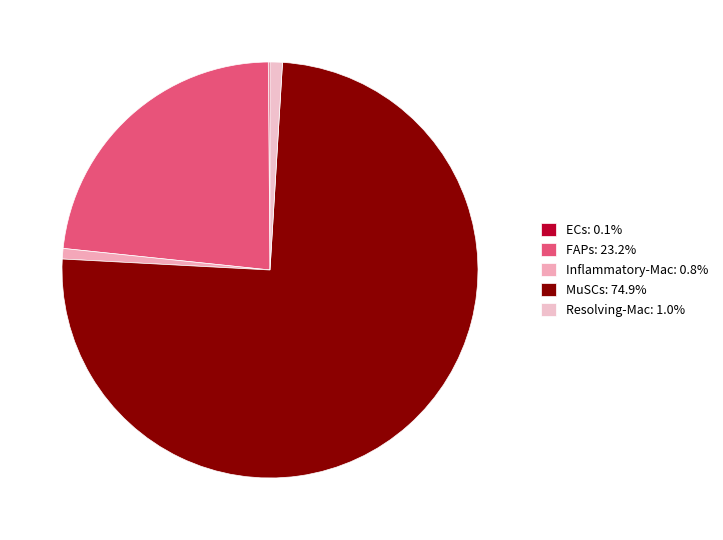

Is the sum of MuSCs and Inflammatory-Mac greater than half?

Yes